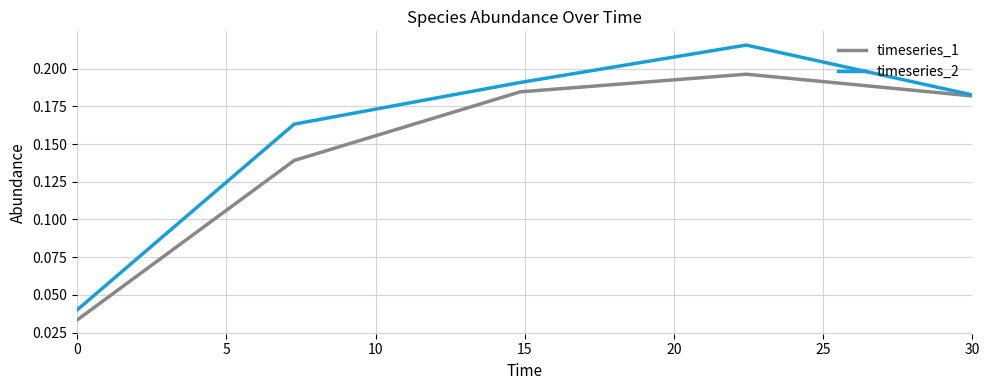

Which series has the largest total across all categories?

timeseries_2